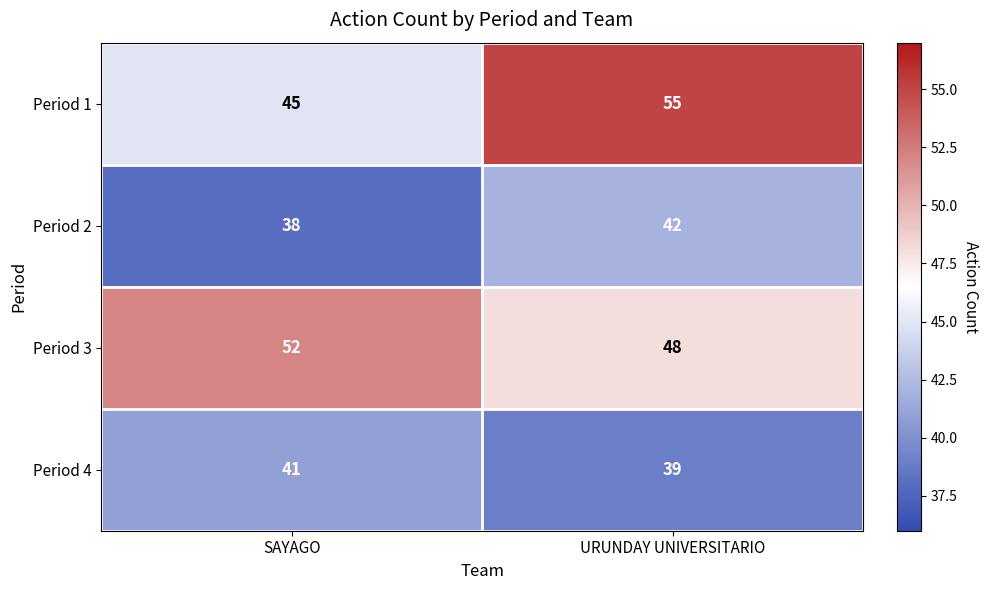

Which series changed the most between SAYAGO and URUNDAY UNIVERSITARIO?

Period 1